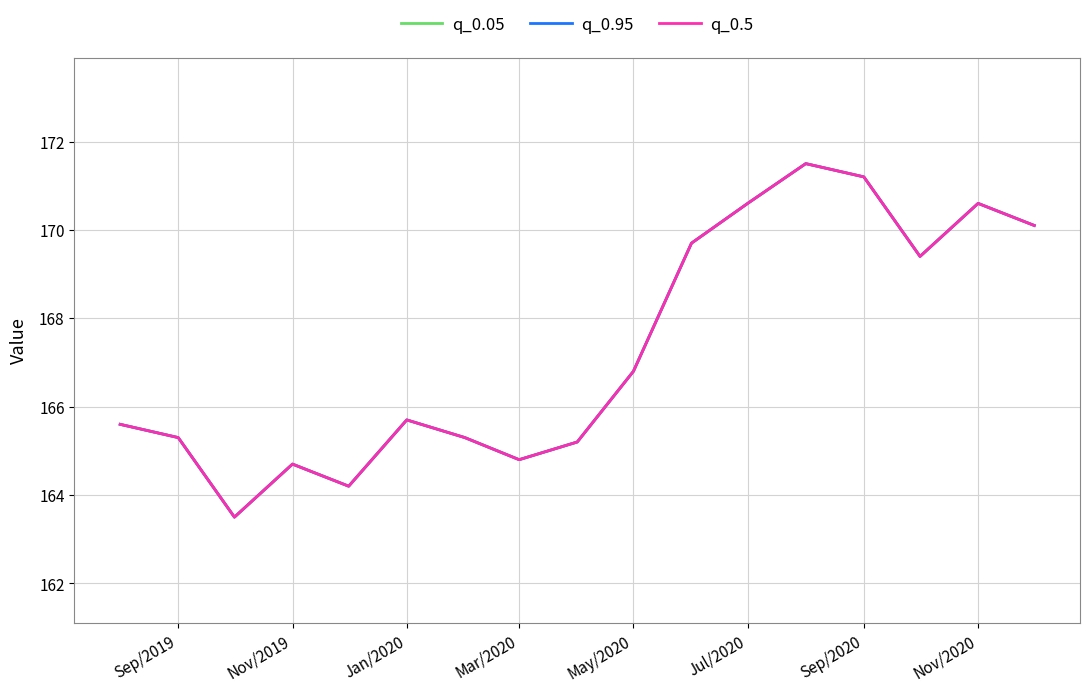

Reading left to right, transcribe all the data shown in this chart.

q_0.05: 165.6	165.3	163.5	164.7	164.2	165.7	165.3	164.8	165.2	166.8	169.7	170.6	171.5	171.2	169.4	170.6	170.1
q_0.95: 165.6	165.3	163.5	164.7	164.2	165.7	165.3	164.8	165.2	166.8	169.7	170.6	171.5	171.2	169.4	170.6	170.1
q_0.5: 165.6	165.3	163.5	164.7	164.2	165.7	165.3	164.8	165.2	166.8	169.7	170.6	171.5	171.2	169.4	170.6	170.1